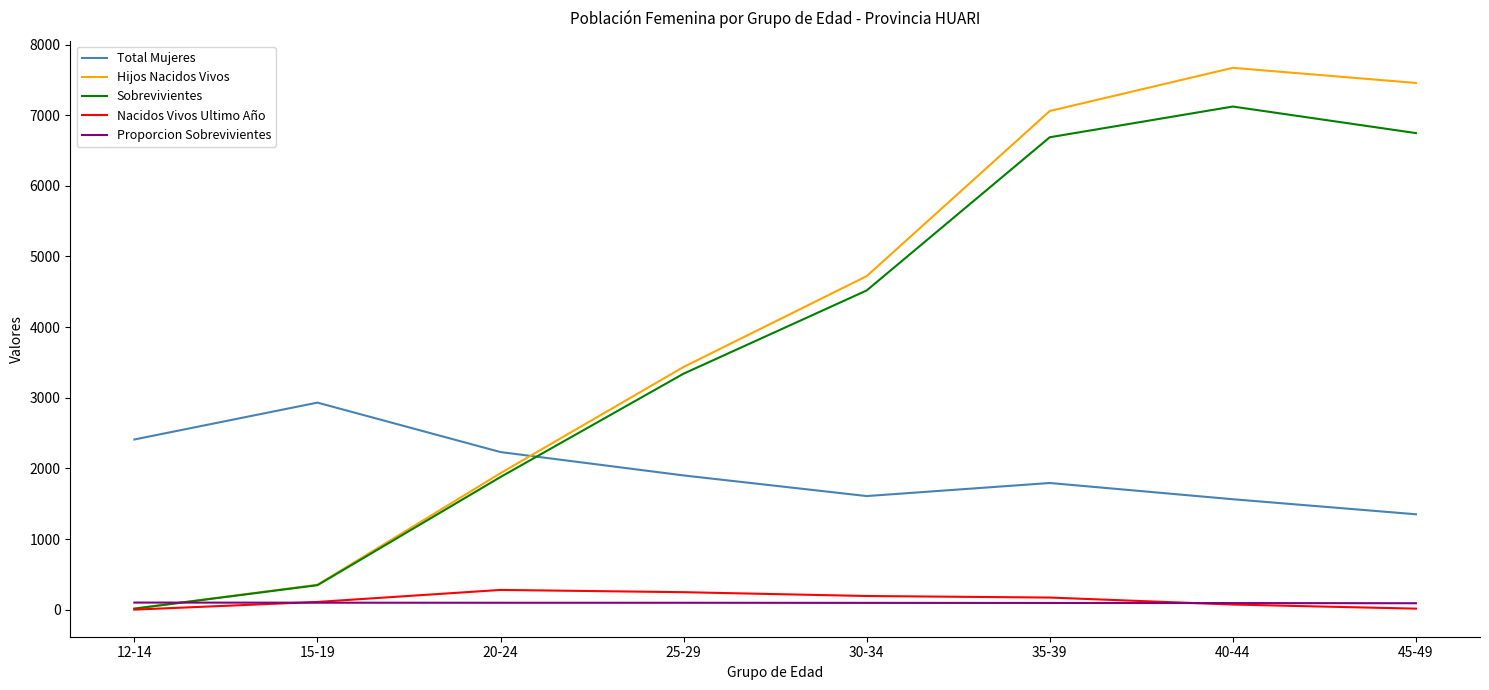

What is the difference between the maximum and minimum values in the Hijos Nacidos Vivos series?

7657.0